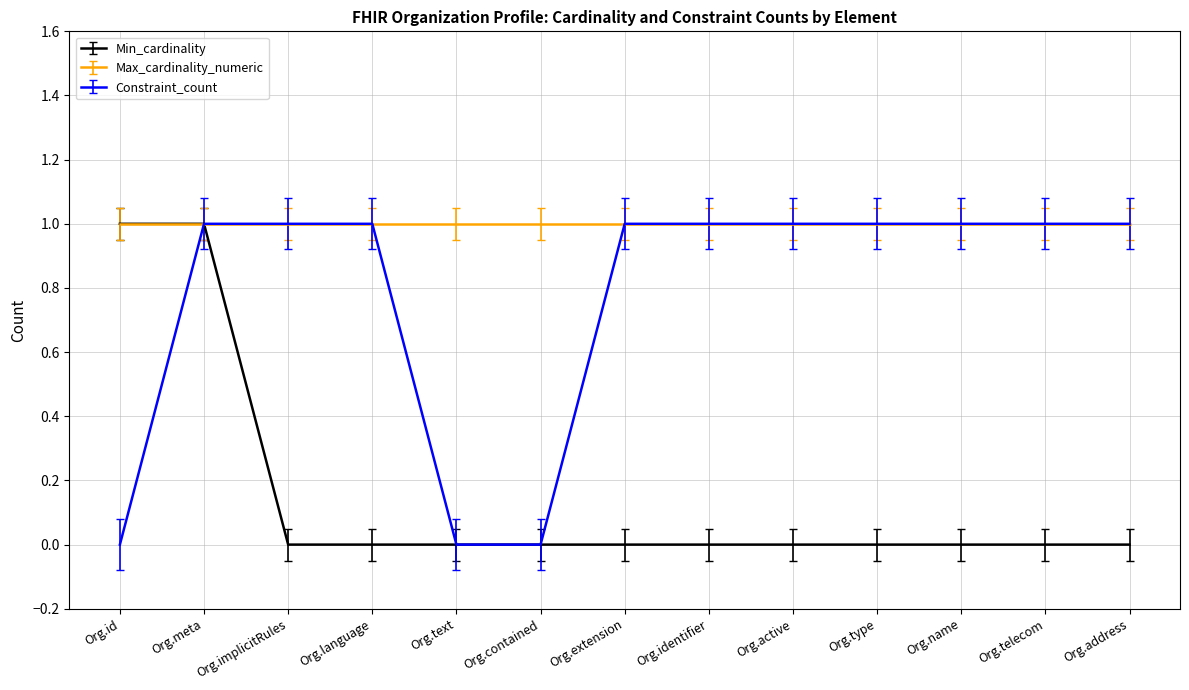

What is the difference between the second highest and minimum values in the Min_cardinality series?

1